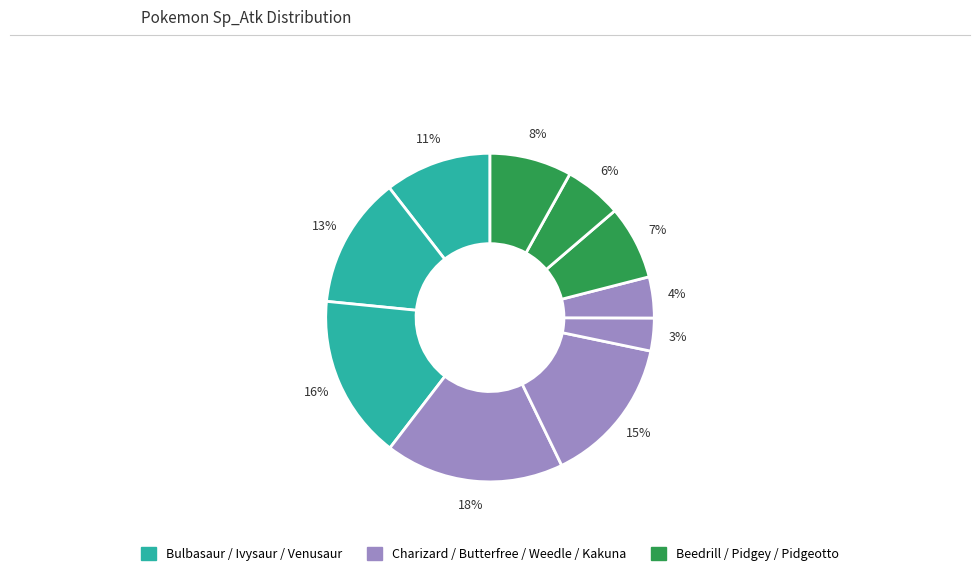

How many segments does this pie chart have?

10